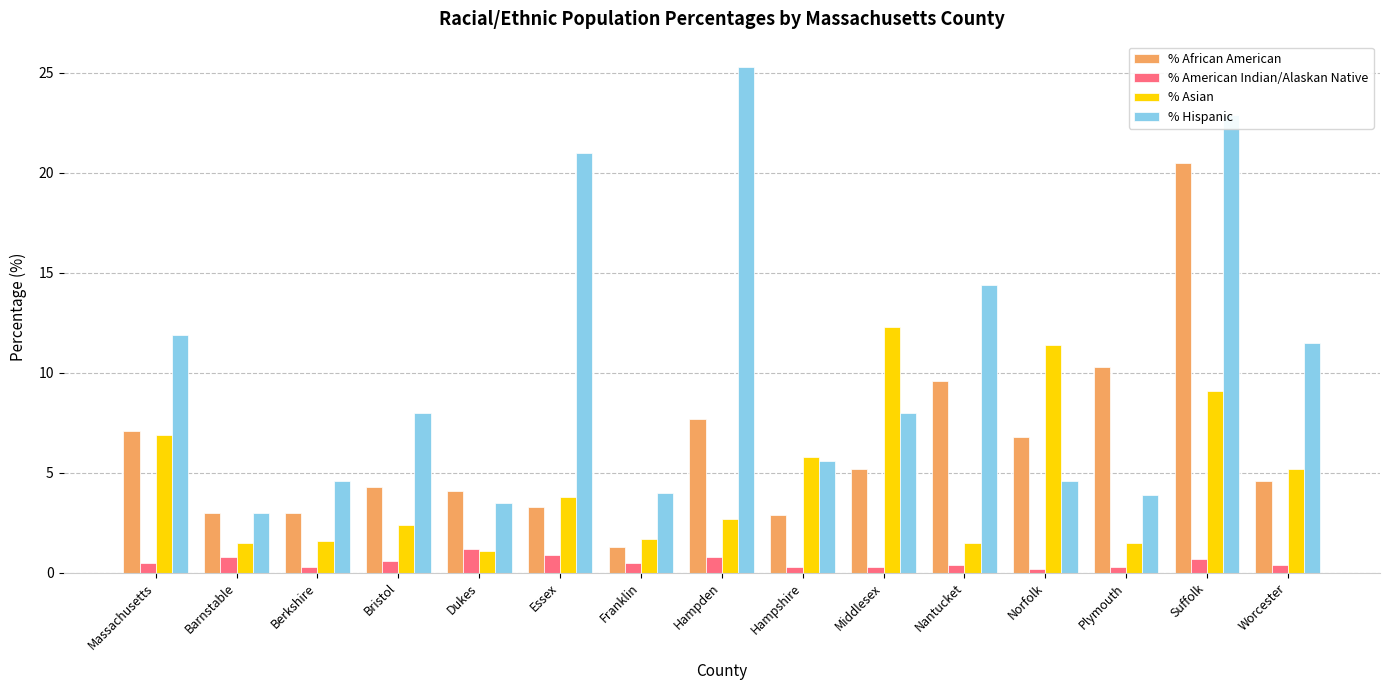

What is the difference between the highest and lowest values at Bristol?

7.4